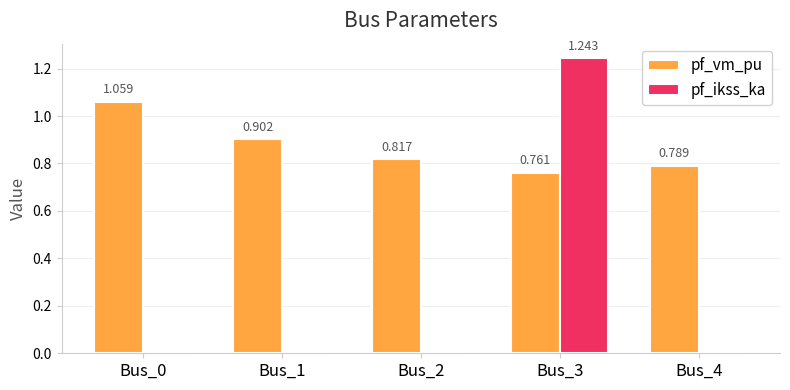

Is the value of pf_vm_pu at Bus_3 greater than the value of pf_ikss_ka at Bus_3?

No